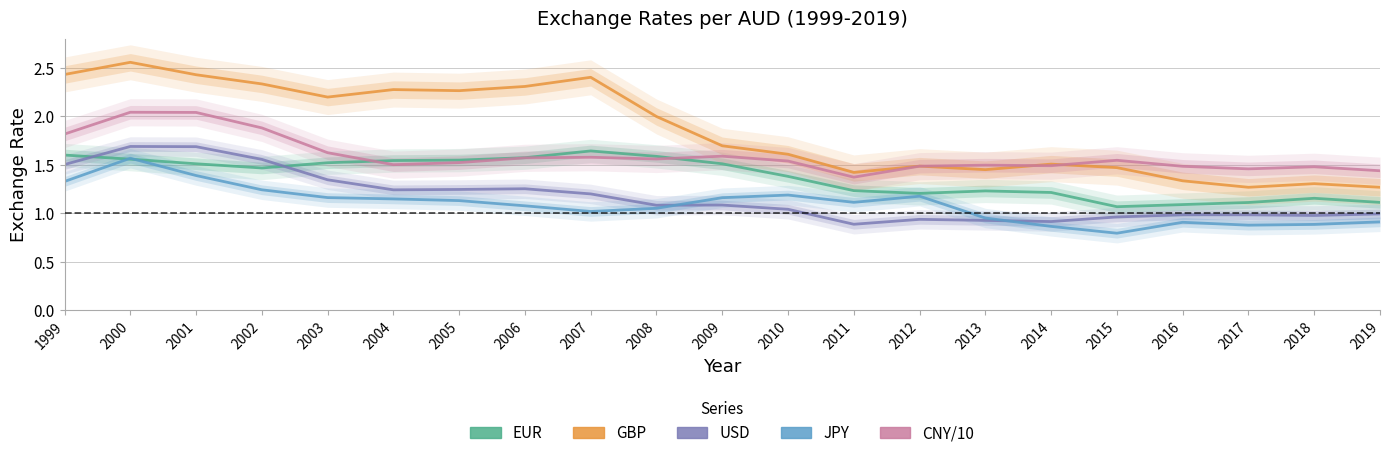

What is the sum of the USD values at 2000 and 2018?

2.7